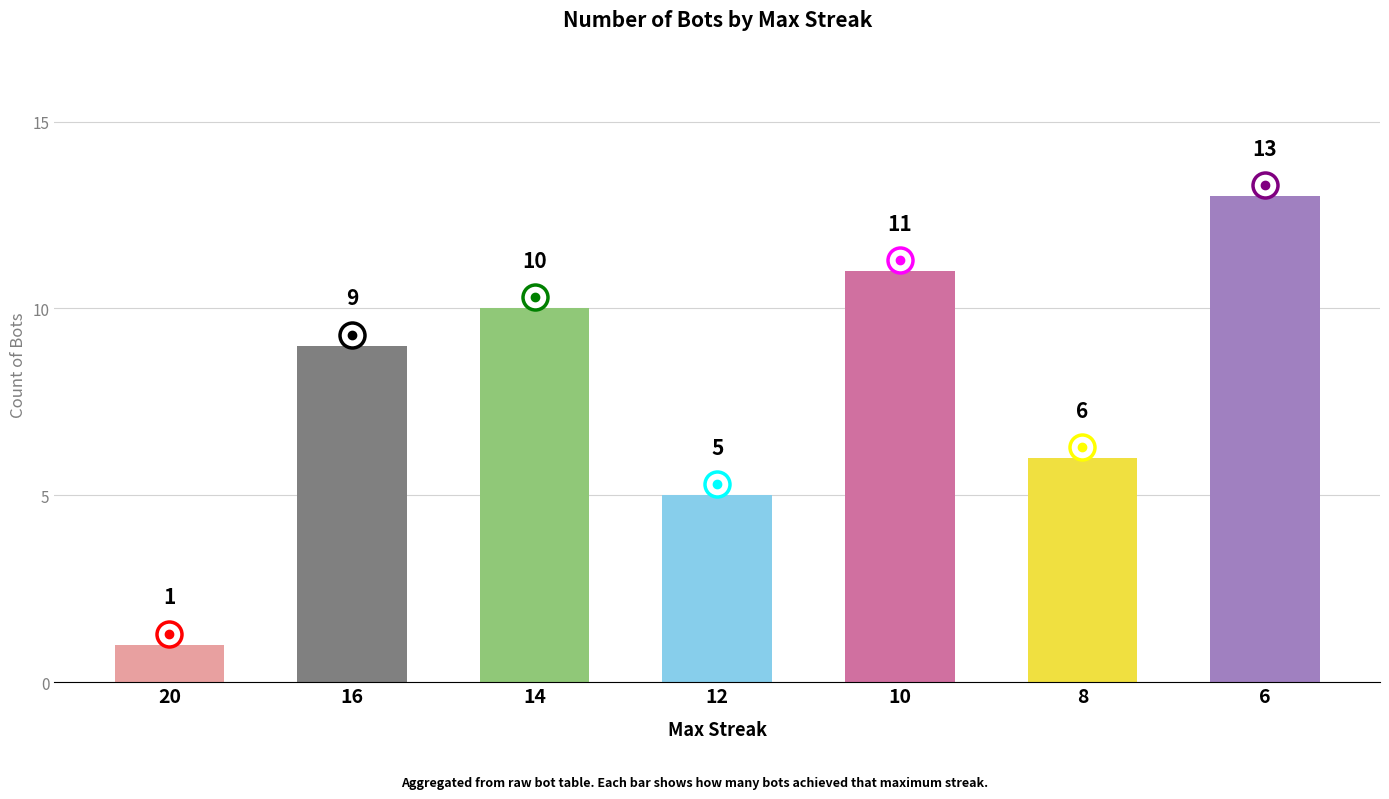

At which category does the chart reach its minimum across all series?

20